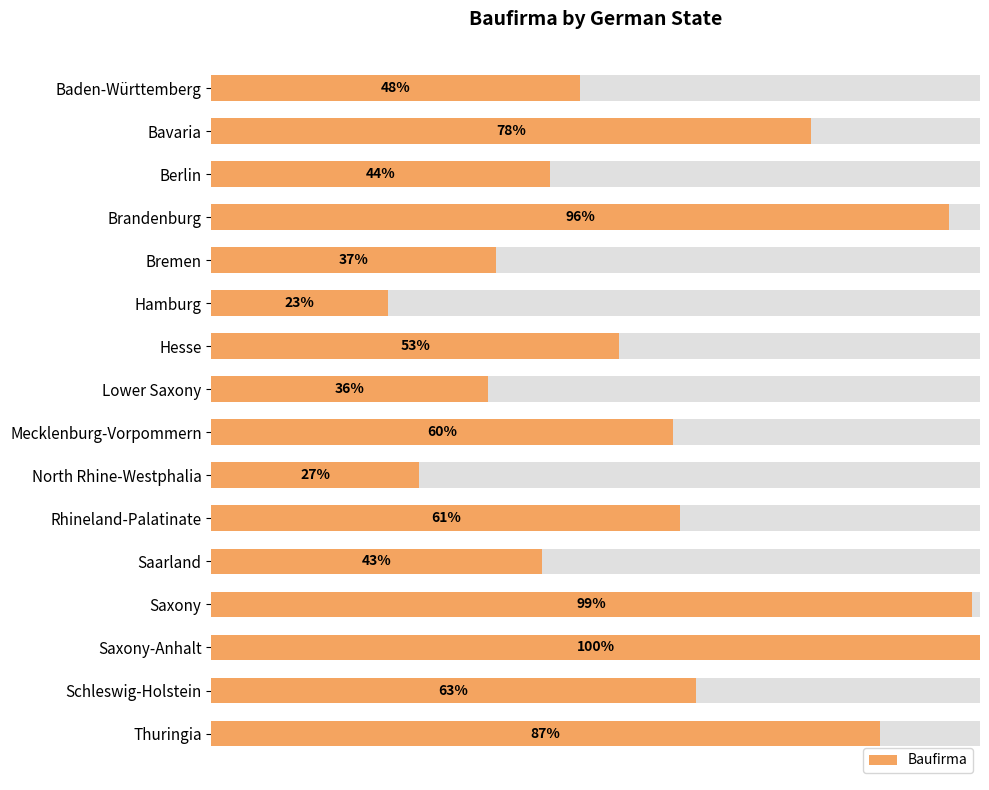

Does the chart contain any negative values?

No